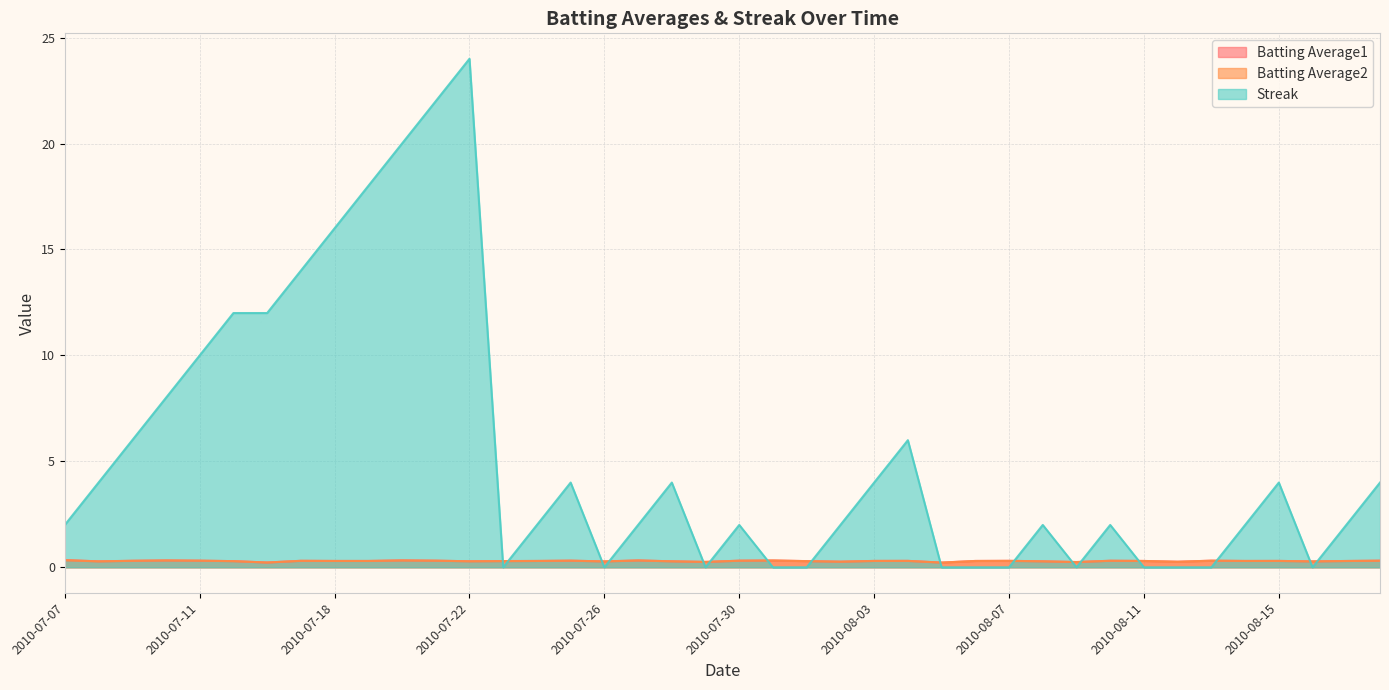

Which has a higher value, 2010-08-07 or 2010-08-14?

2010-08-07